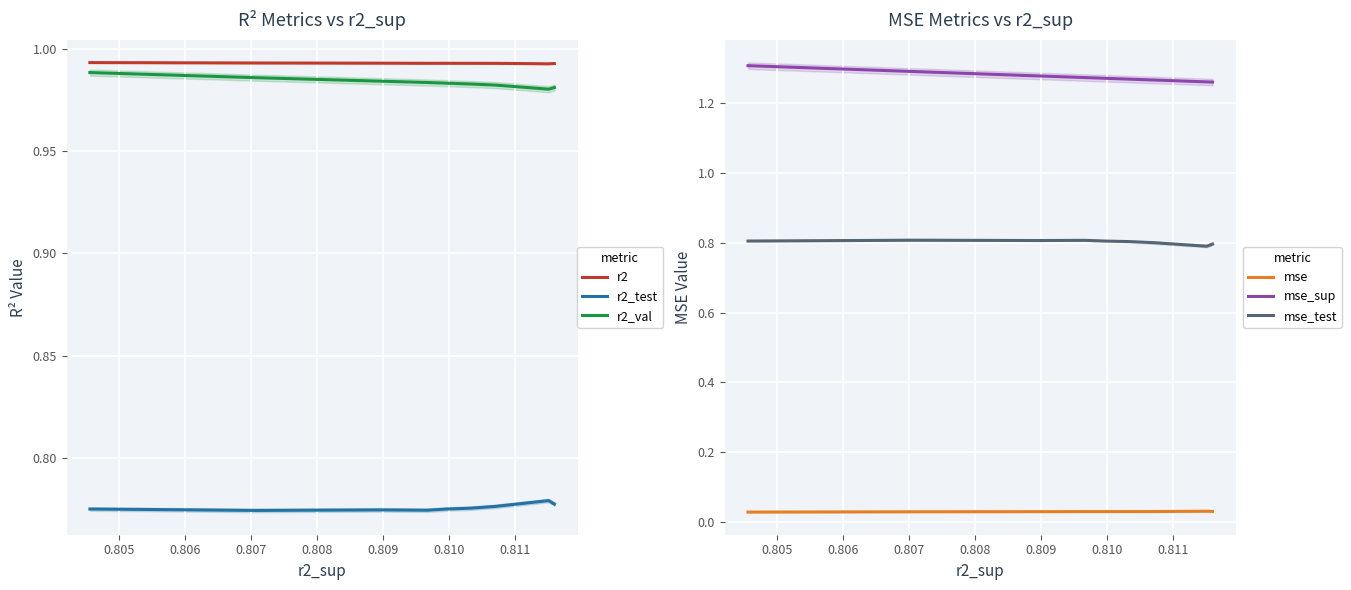

List the series in order of their peak value, highest first.

mse_sup, r2, r2_val, mse_test, r2_test, mse